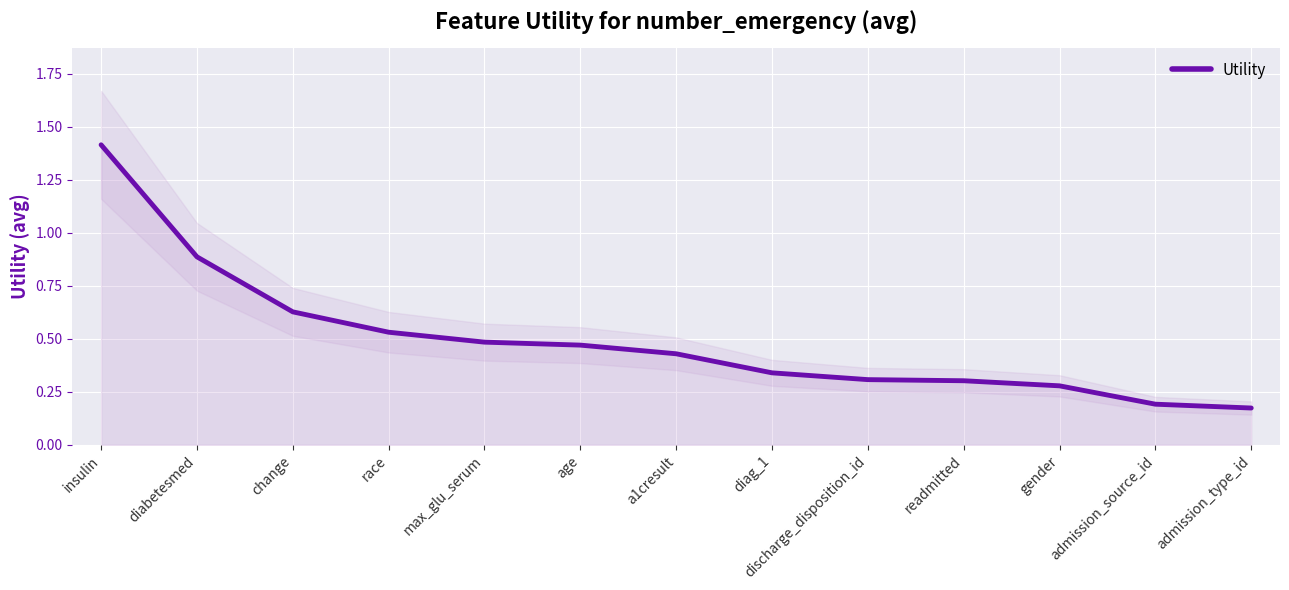

How many distinct data groups are displayed?

1